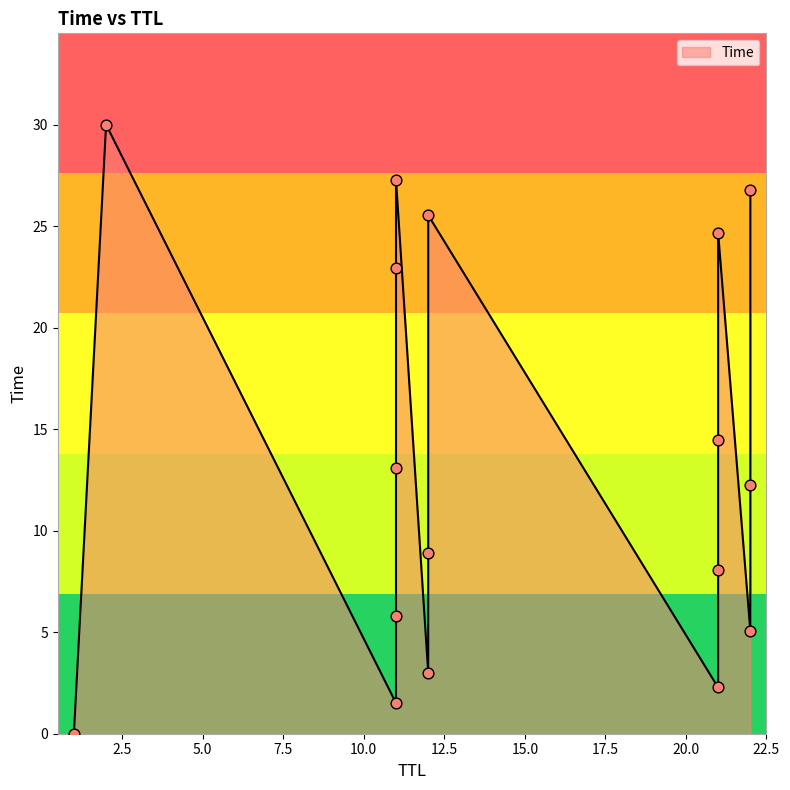

Which has a higher value, 21 or 22?

22